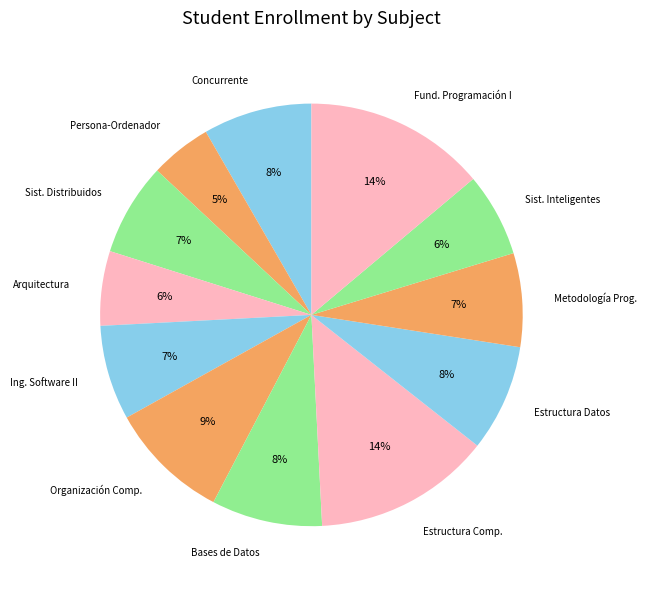

Which slice is the smallest?

Persona-Ordenador